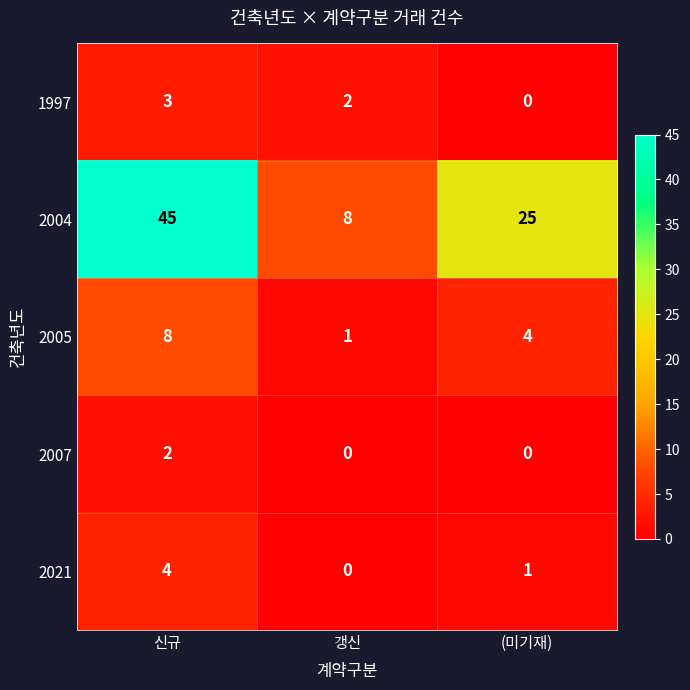

What is the difference between the maximum and minimum values in the 1997 series?

3